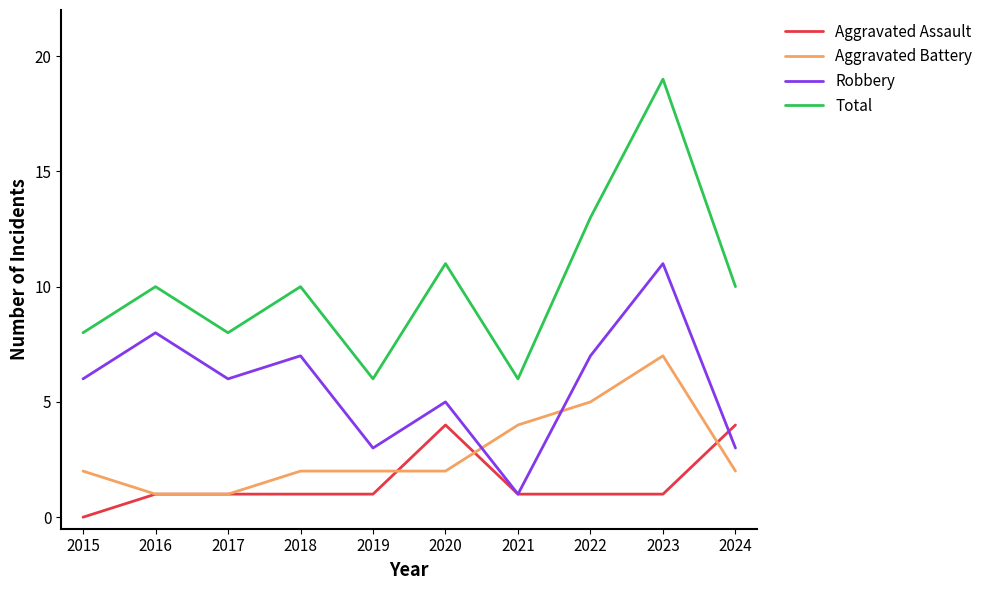

True or false: Robbery and Total intersect in this chart.

False